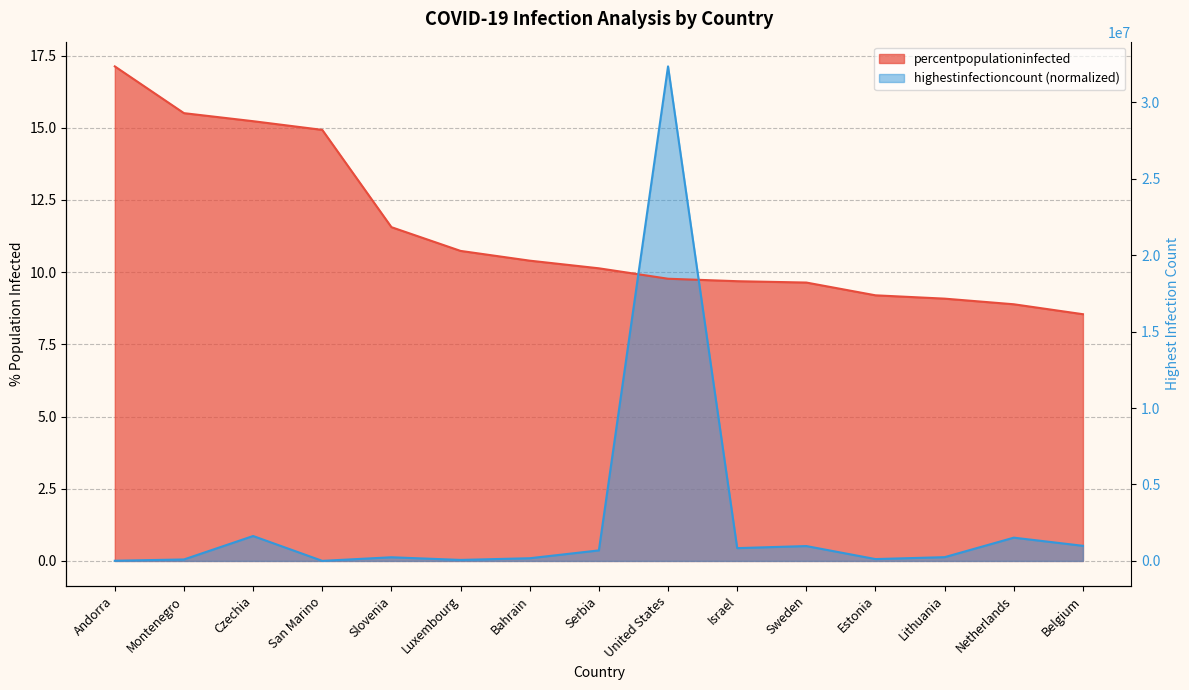

At which label is highestinfectioncount closest to 8?

Czechia